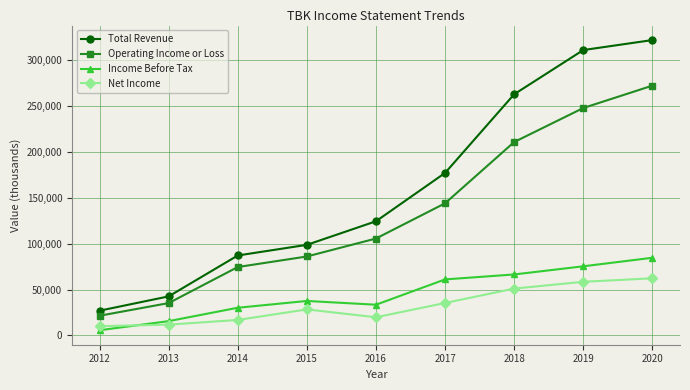

The Total Revenue series shows 36666 at 2017. True or false?

False